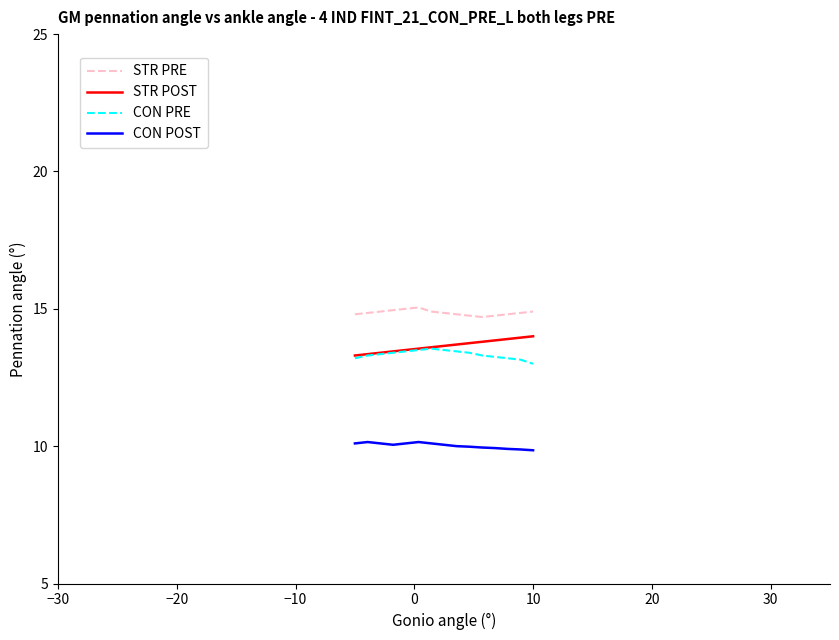

Which series has the largest total across all categories?

STR PRE